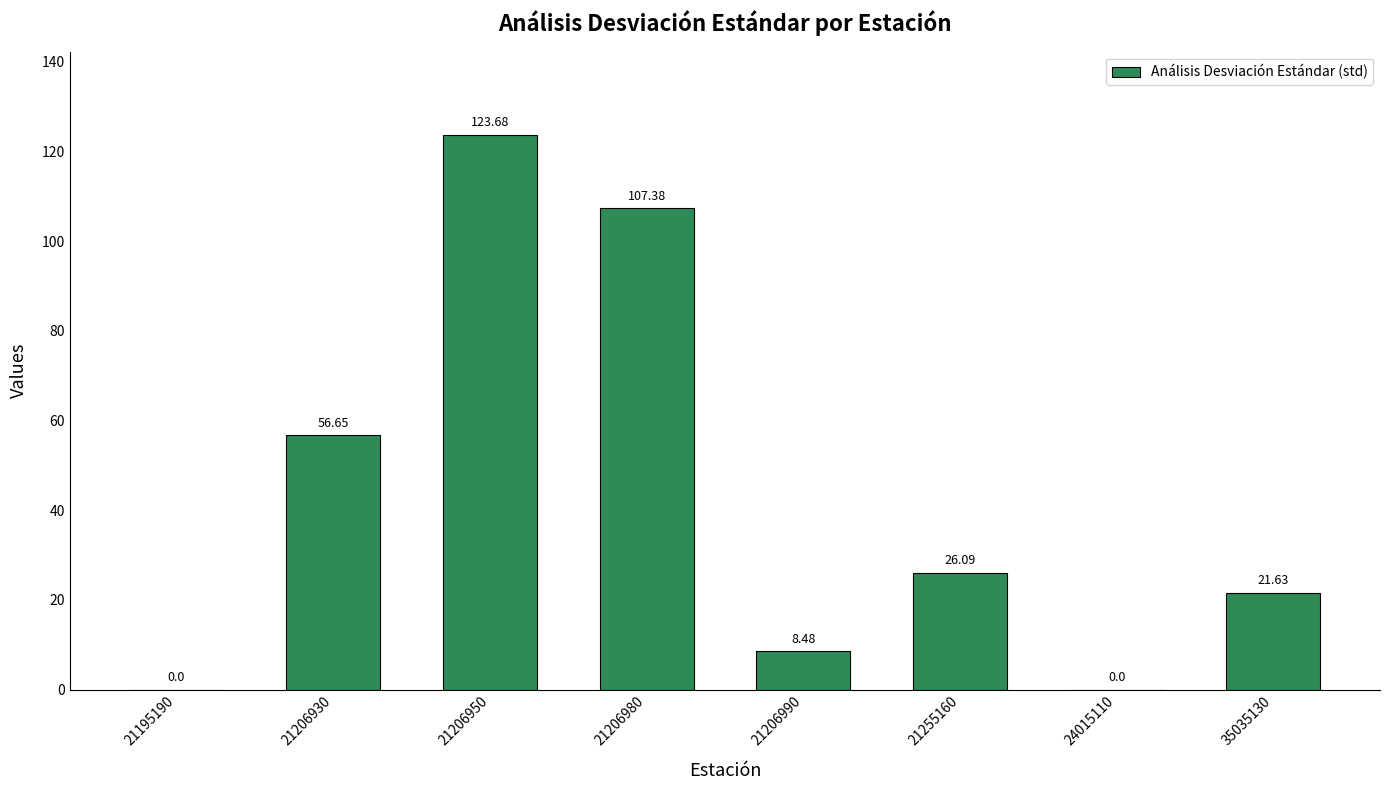

What is the sum of the values at 21255160 and 35035130?

47.7